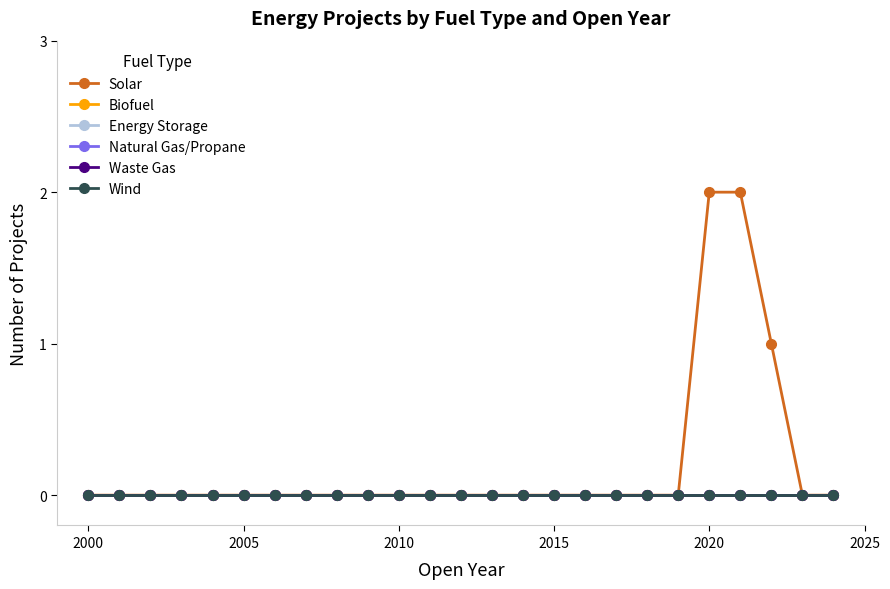

How many lines are shown in the chart?

6